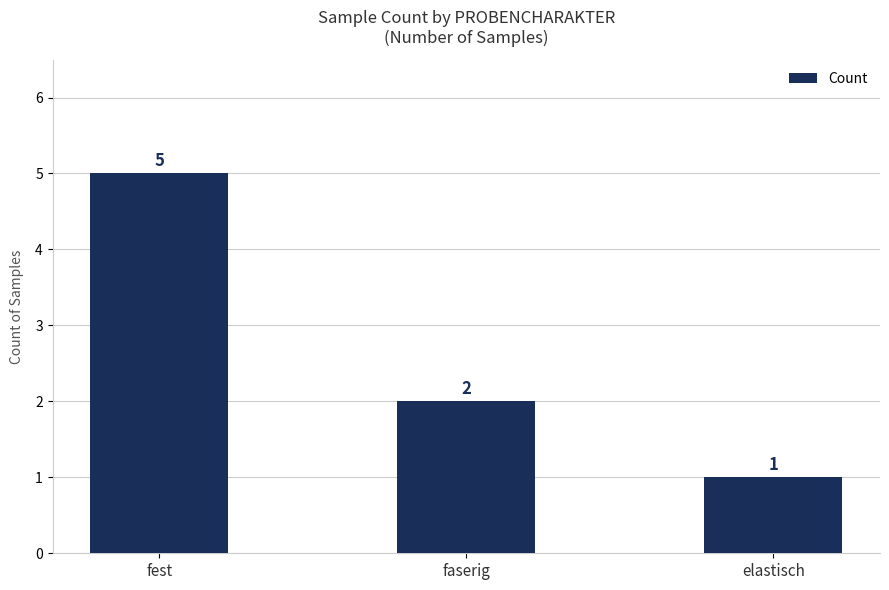

What is the average value?

3